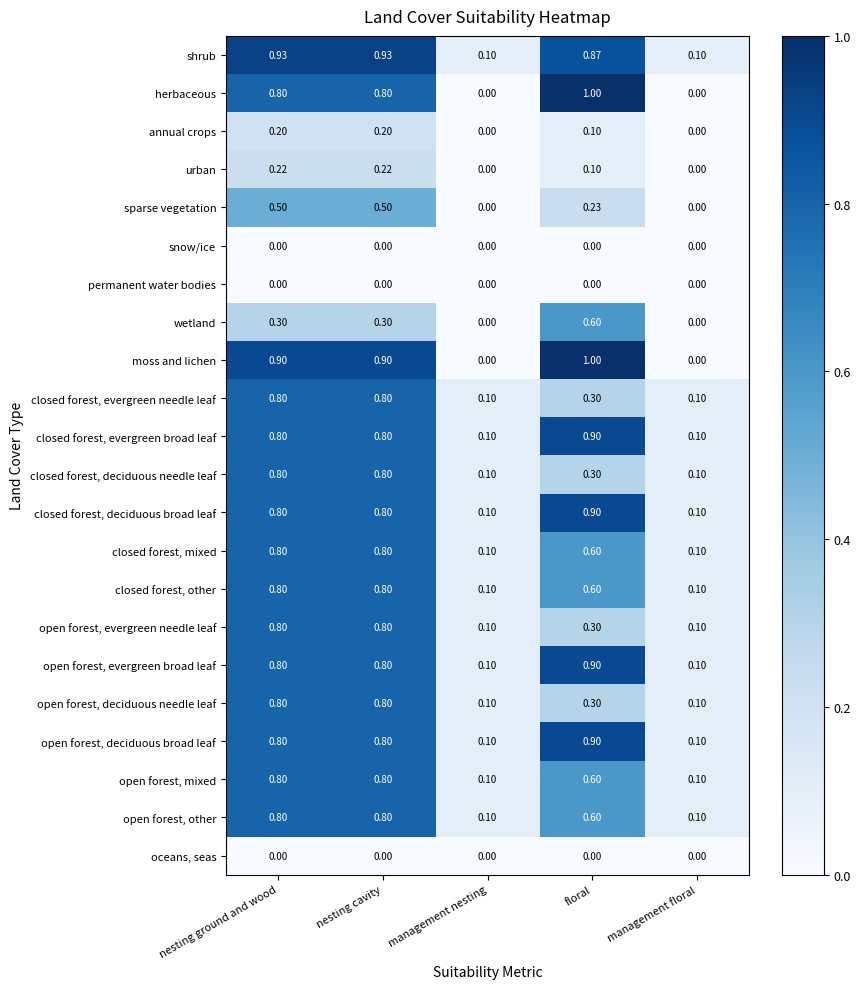

Is the value of open forest, evergreen needle leaf at management floral greater than the value of open forest, deciduous needle leaf at nesting ground and wood?

No